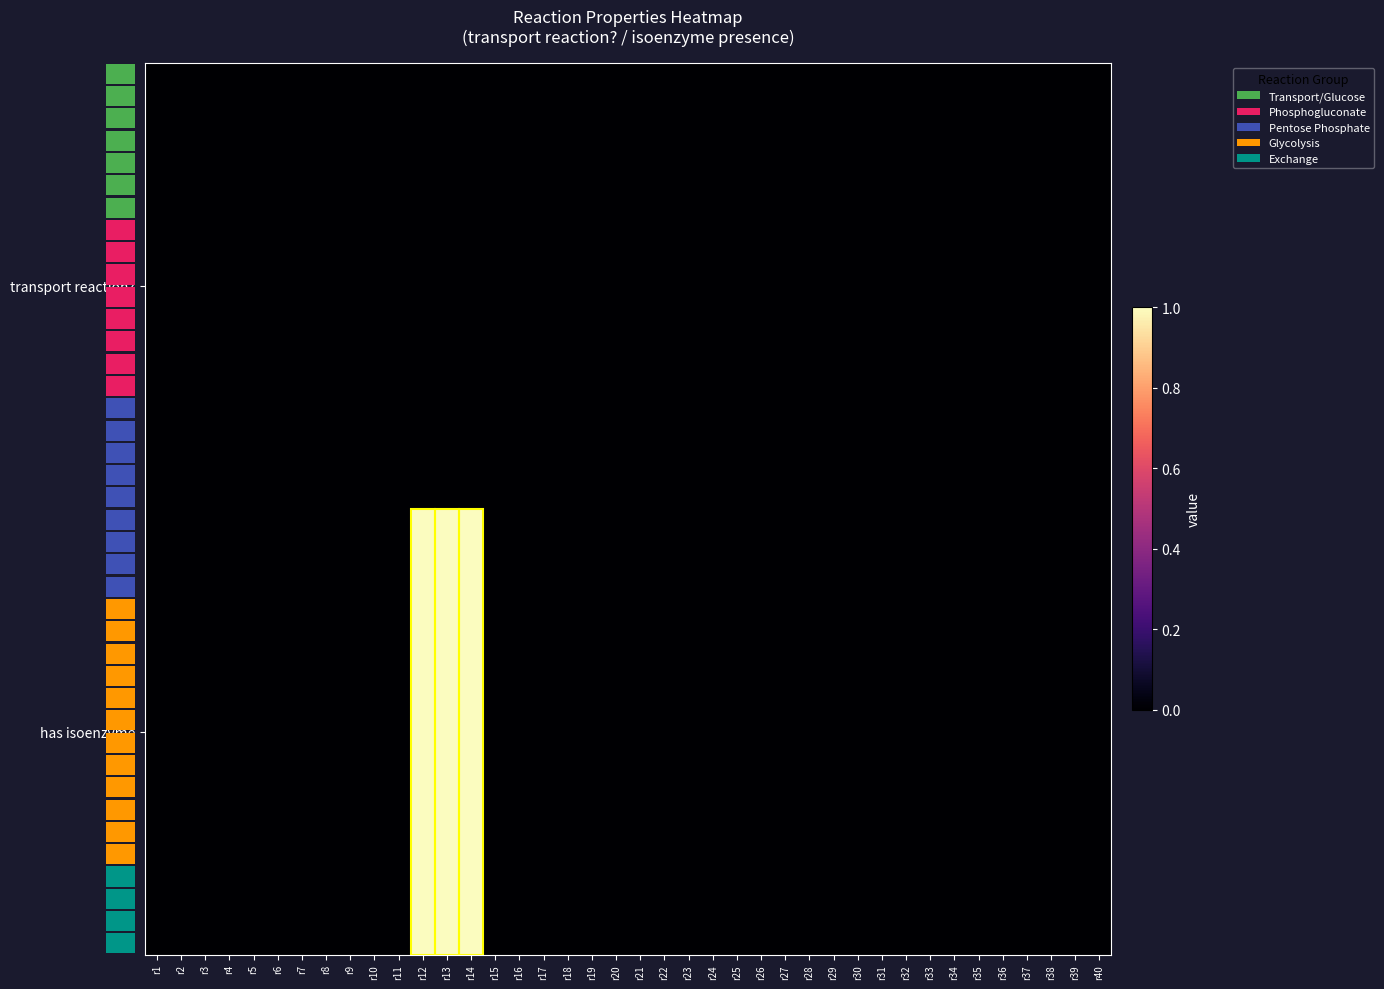

Reading left to right, extract all data points from this chart.

row_0: 0	0	0	0	0	0	0	0	0	0	0	0	0	0	0	0	0	0	0	0	0	0	0	0	0	0	0	0	0	0	0	0	0	0	0	0	0	0	0	0
row_1: 0	0	0	0	0	0	0	0	0	0	0	1	1	1	0	0	0	0	0	0	0	0	0	0	0	0	0	0	0	0	0	0	0	0	0	0	0	0	0	0